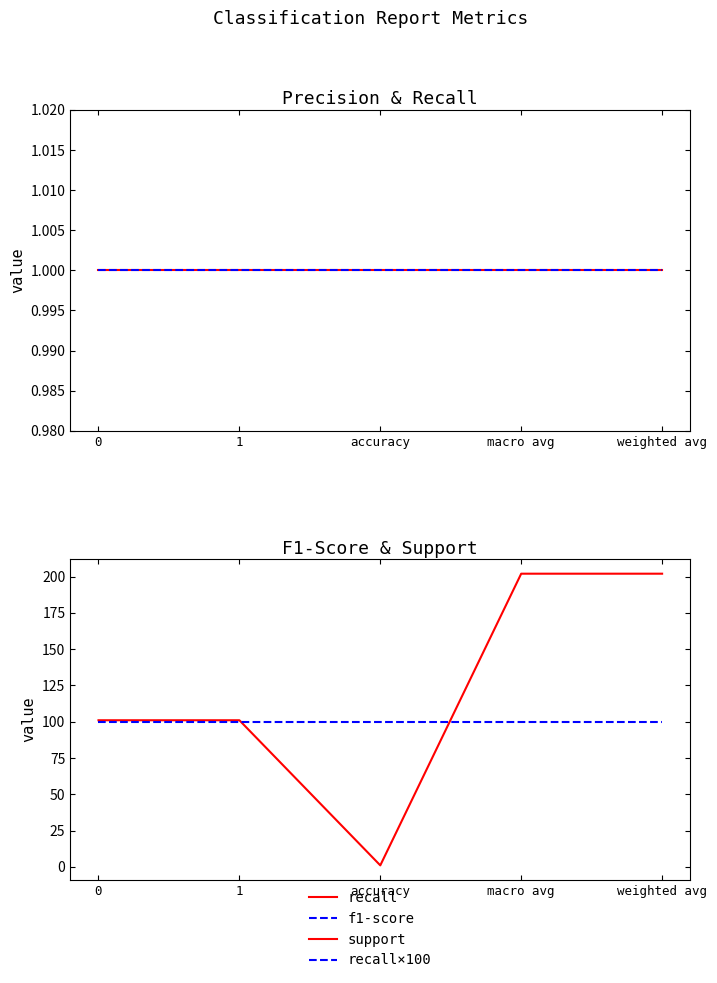

What position from the right is 0?

5